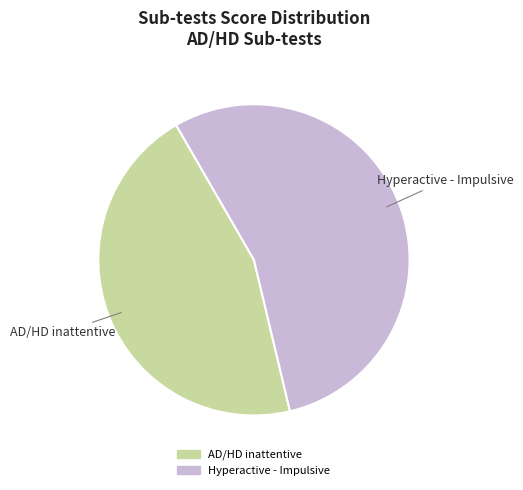

Do AD/HD inattentive and Hyperactive - Impulsive together represent more than half of the pie?

Yes